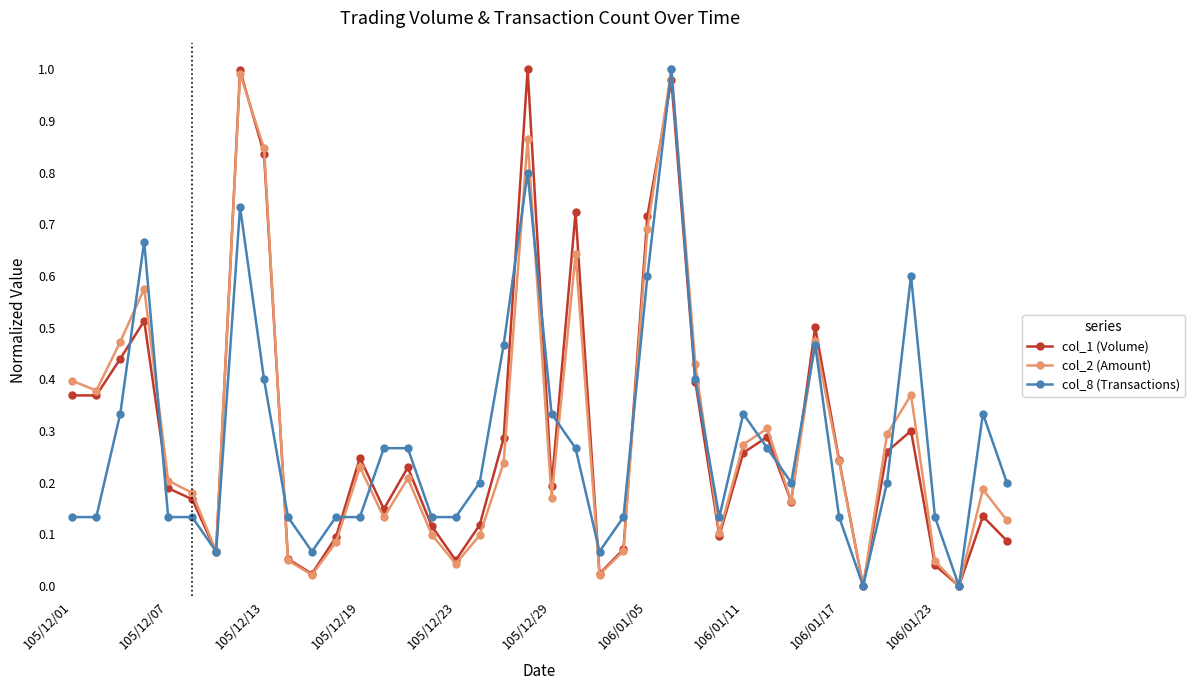

True or false: col_8 (Transactions) has more than 1 interior local peaks.

True